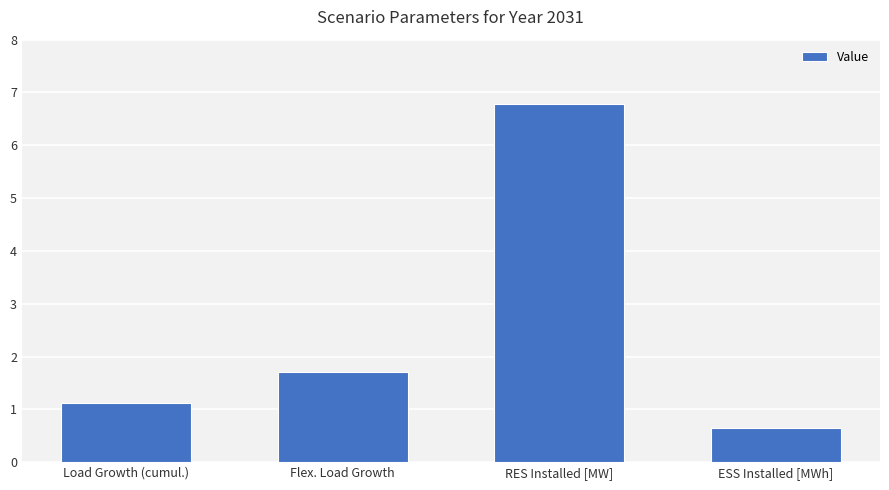

How many bars are there in total?

4